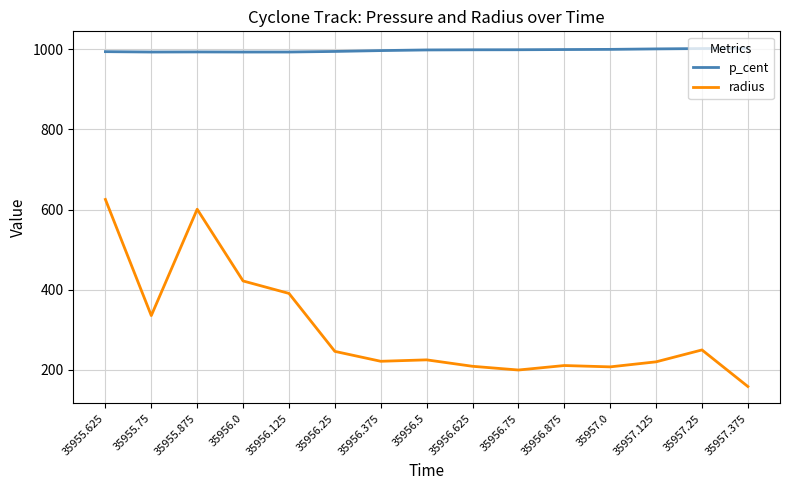

Is the value of p_cent at 35957.25 greater than the value of radius at 35957.375?

Yes